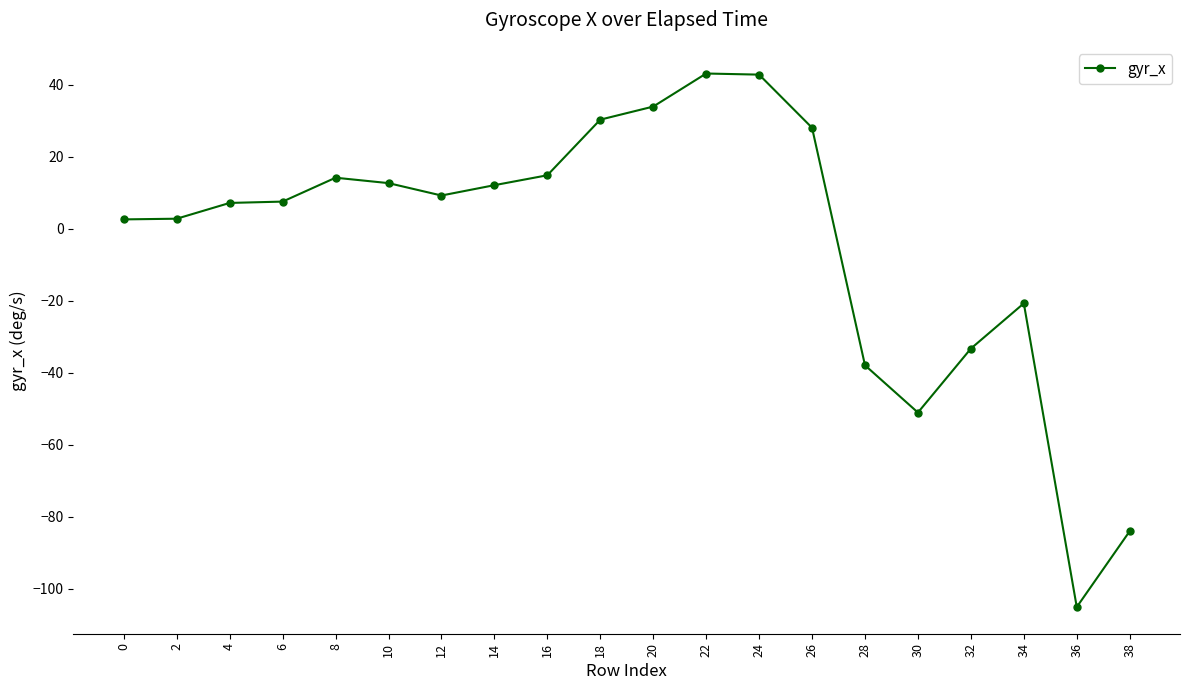

How many lines are shown in the chart?

1